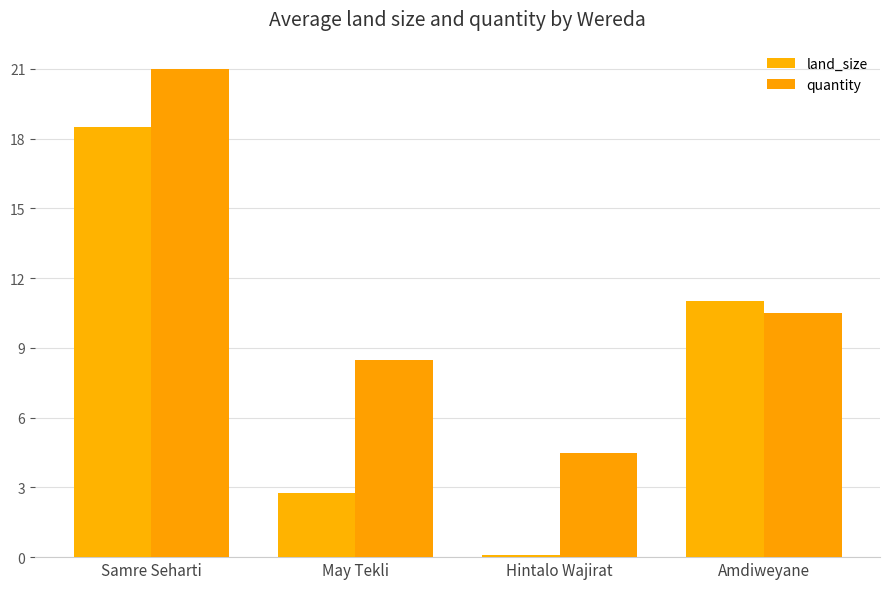

Where does the land_size series first go above 11?

Samre Seharti